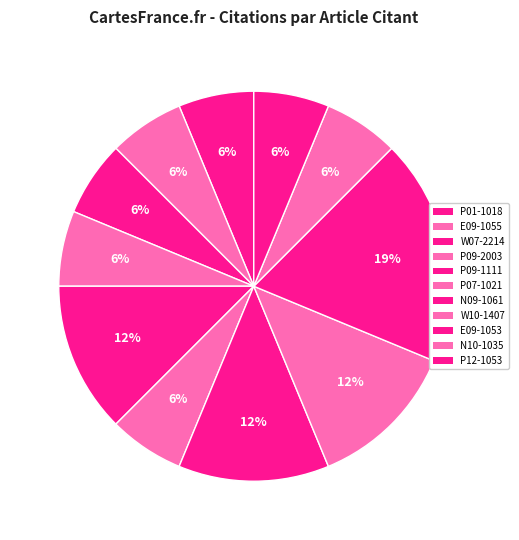

What is the change in value from E09-1055 to P07-1021?

+1